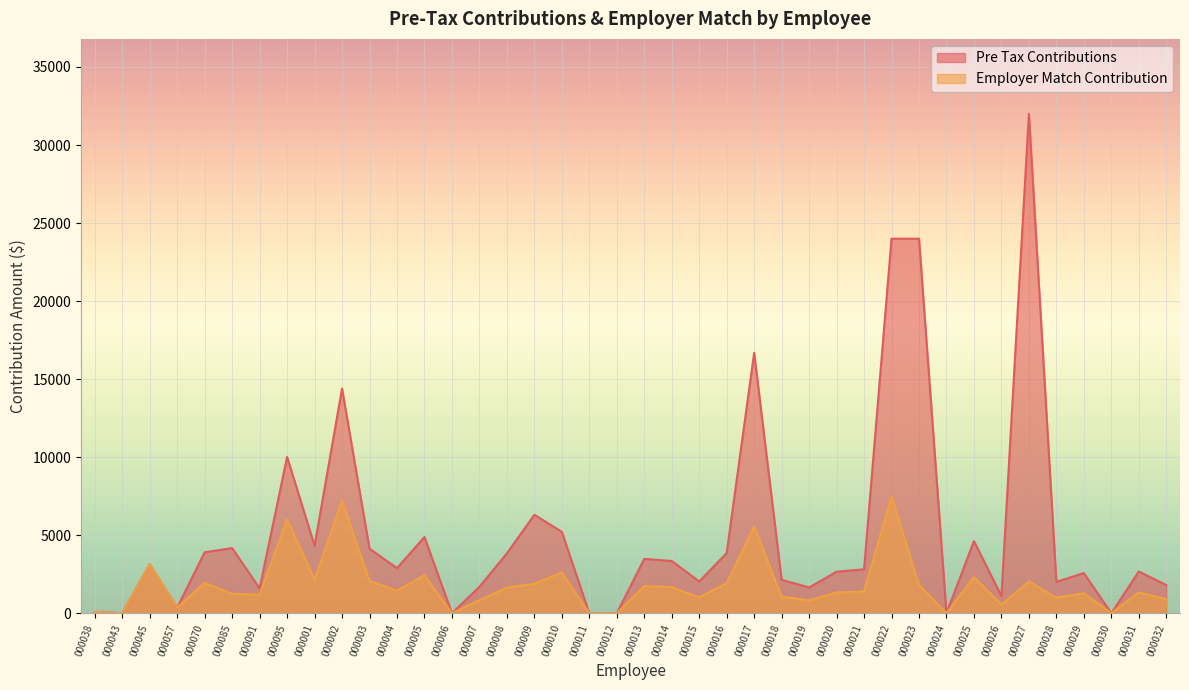

The value of pre_tax_contributions at 000070 is 6831.7. True or false?

False